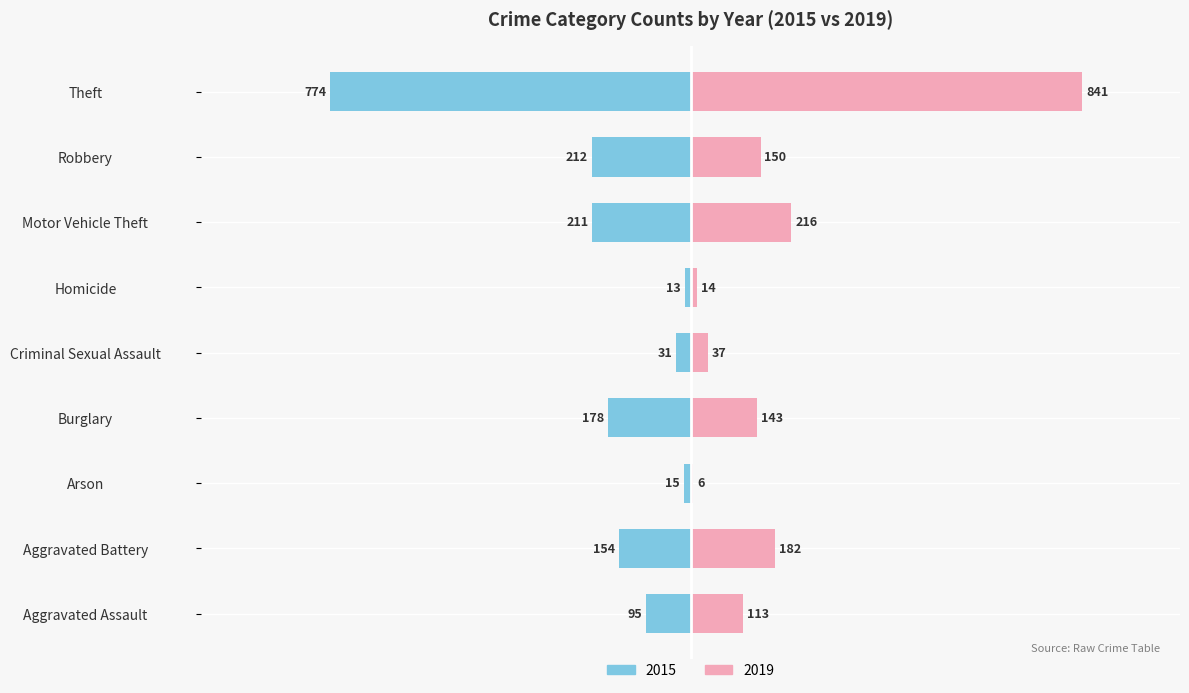

At which category is the sum across all series the highest?

Theft